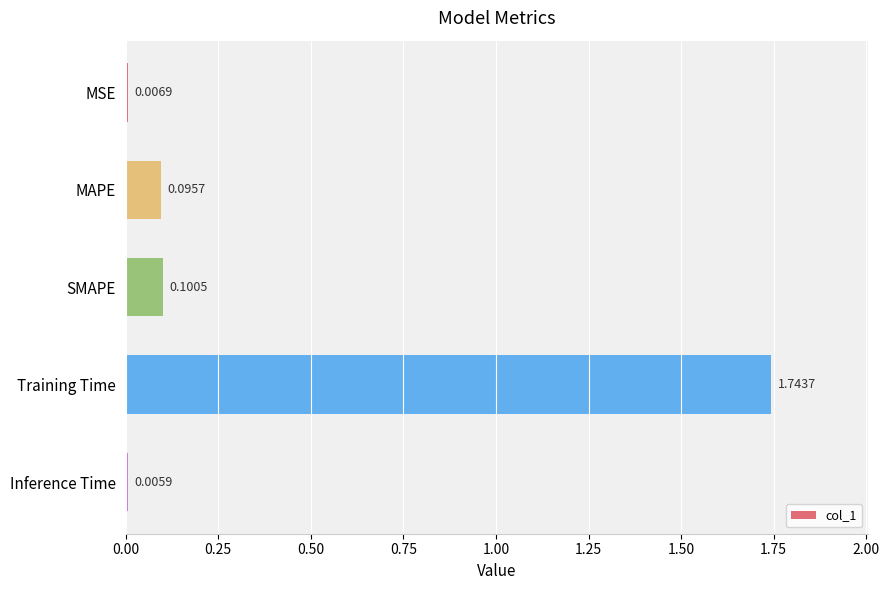

What is the sum of all values?

2.0